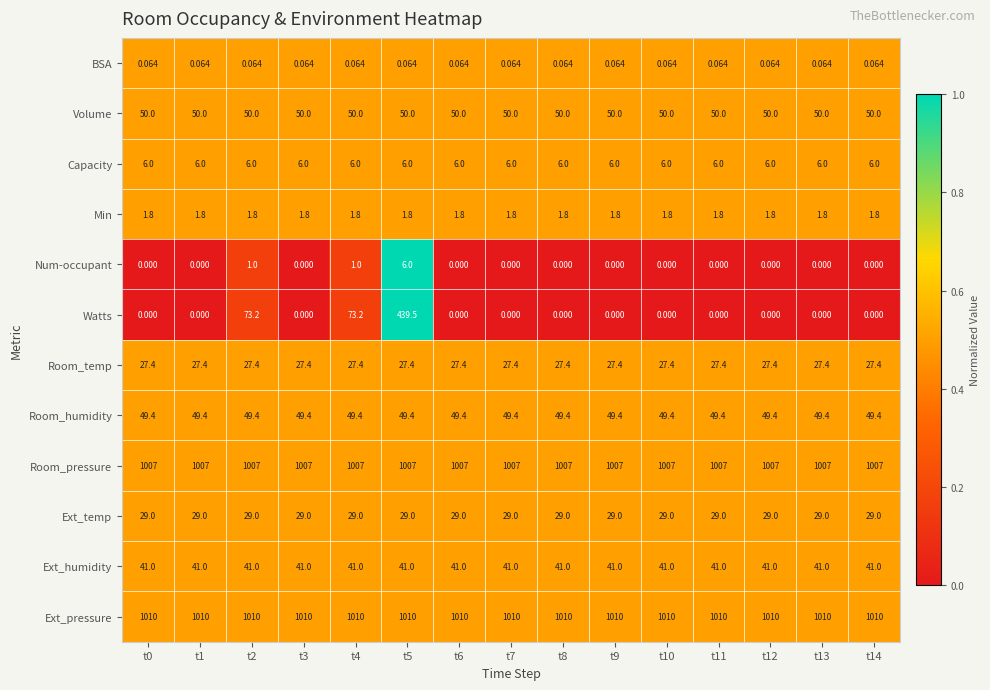

Which series has the largest total across all categories?

Ext_pressure